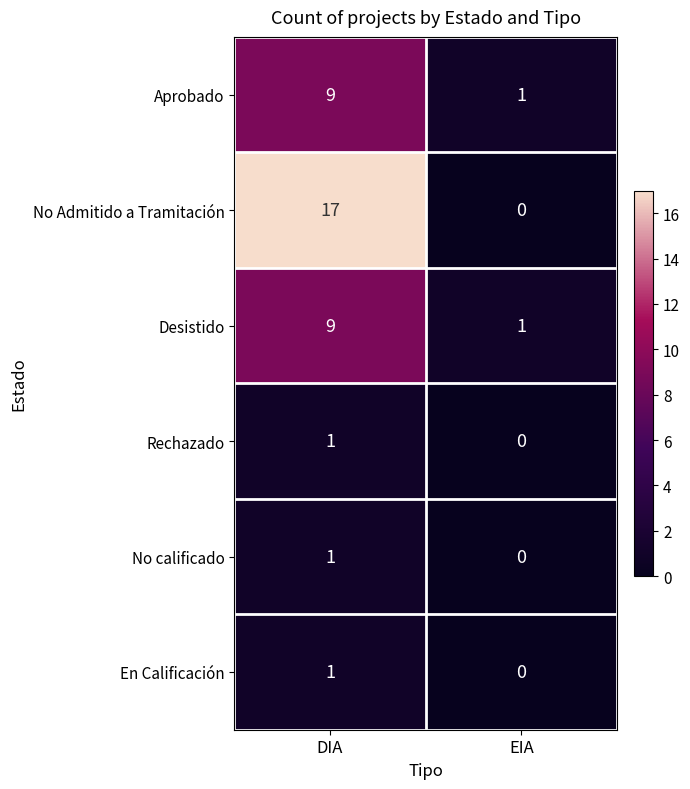

True or false: Aprobado has a value of 3 at DIA.

False